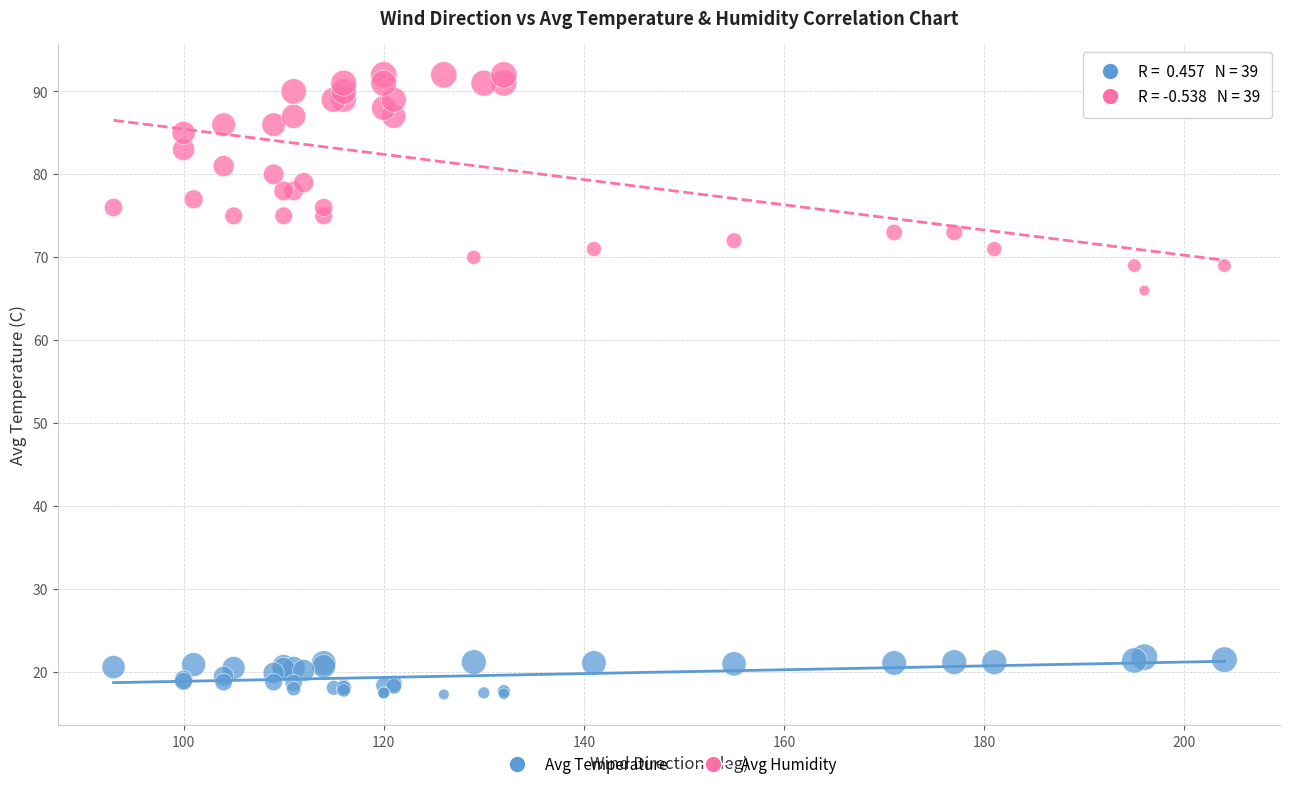

Across all series, what Y value is closest to 54?

66.0